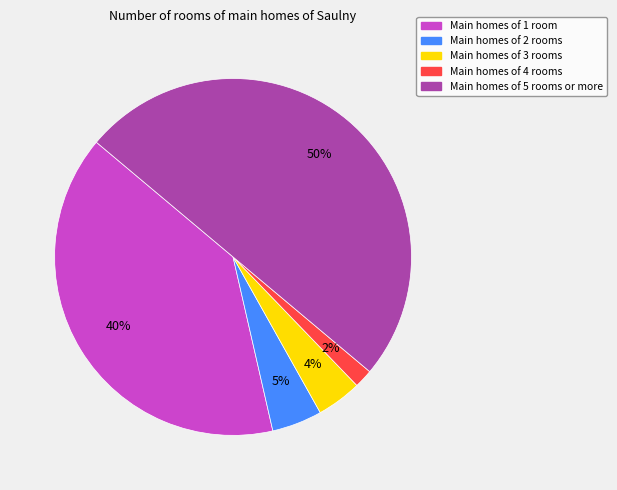

To the nearest percent, what is the average slice percentage?

20%